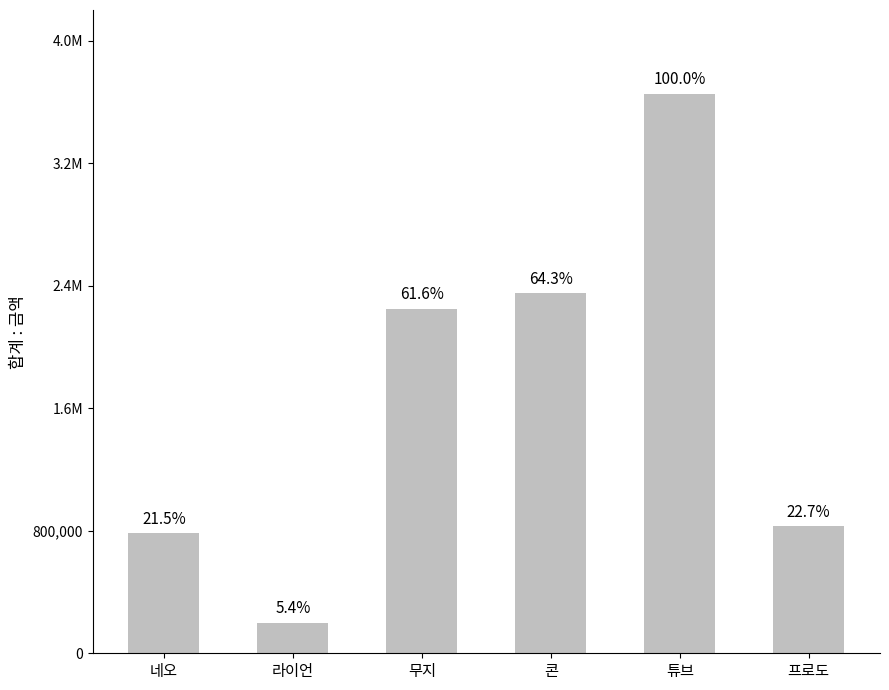

What is the change in value from 라이언 to 콘?

+2151300